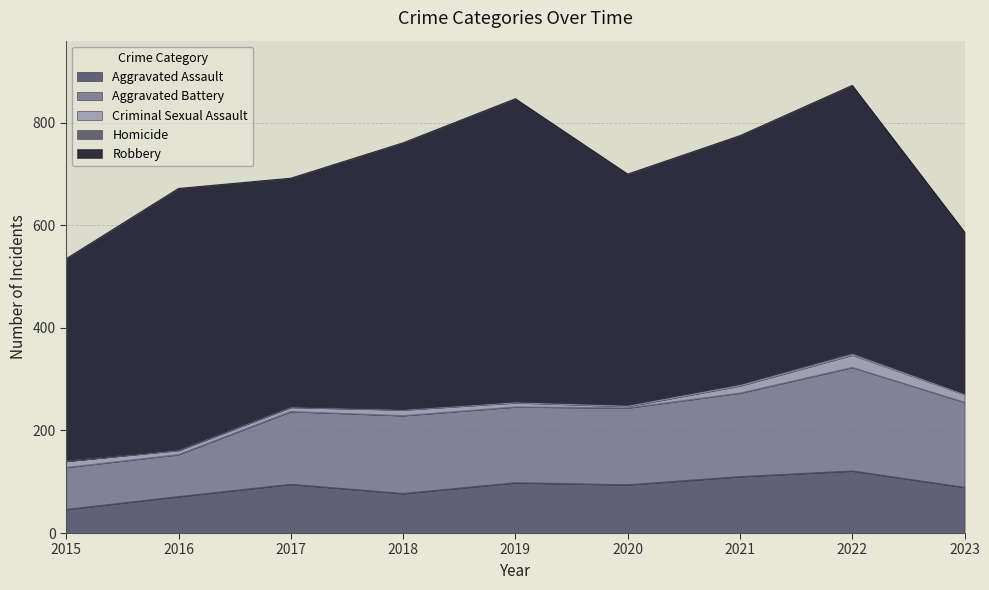

Between 2018 and 2017, which is larger?

2017